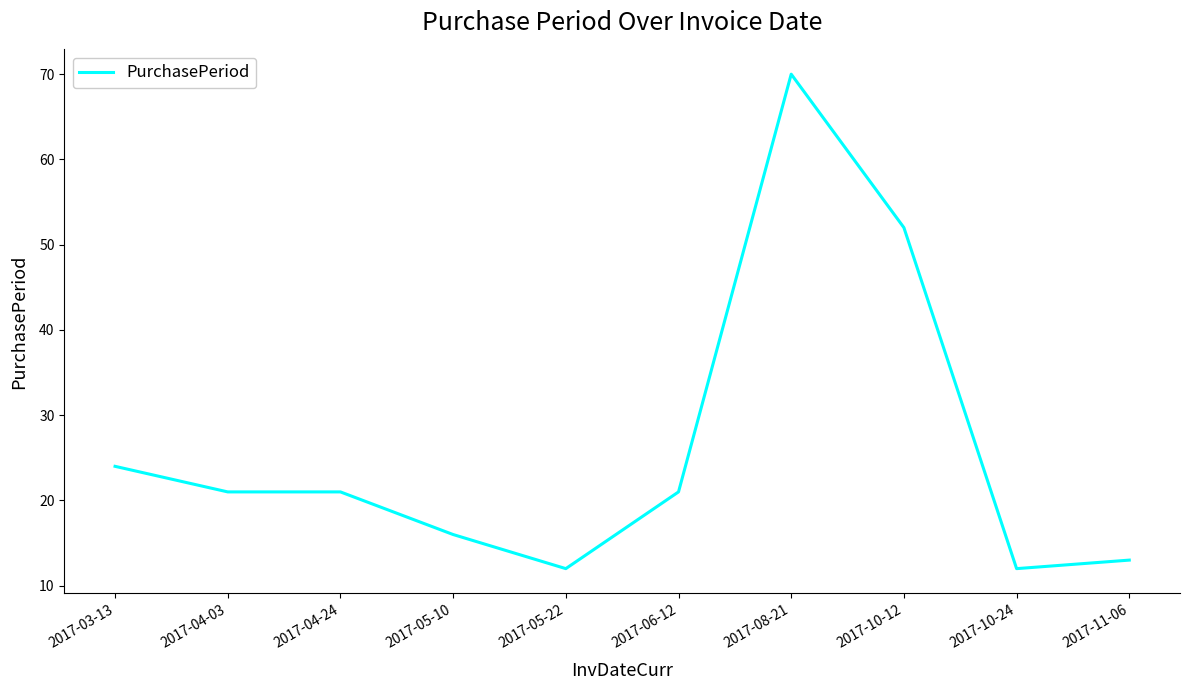

What is the sum of all values?

262